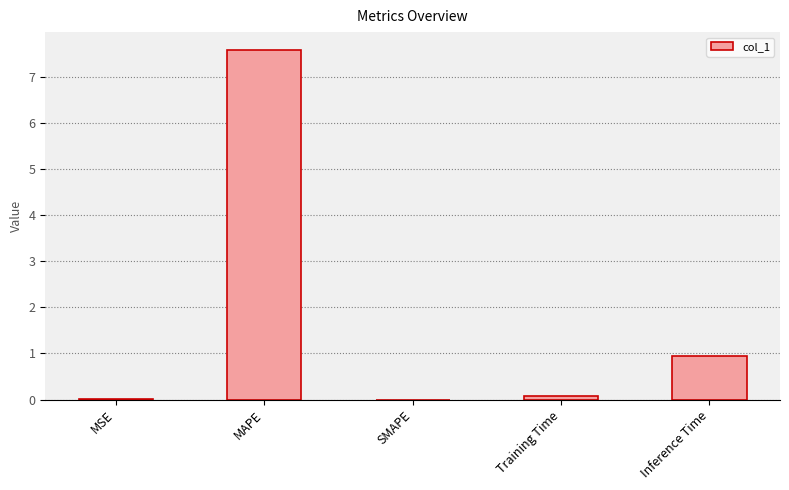

Count the number of categories in the chart.

5